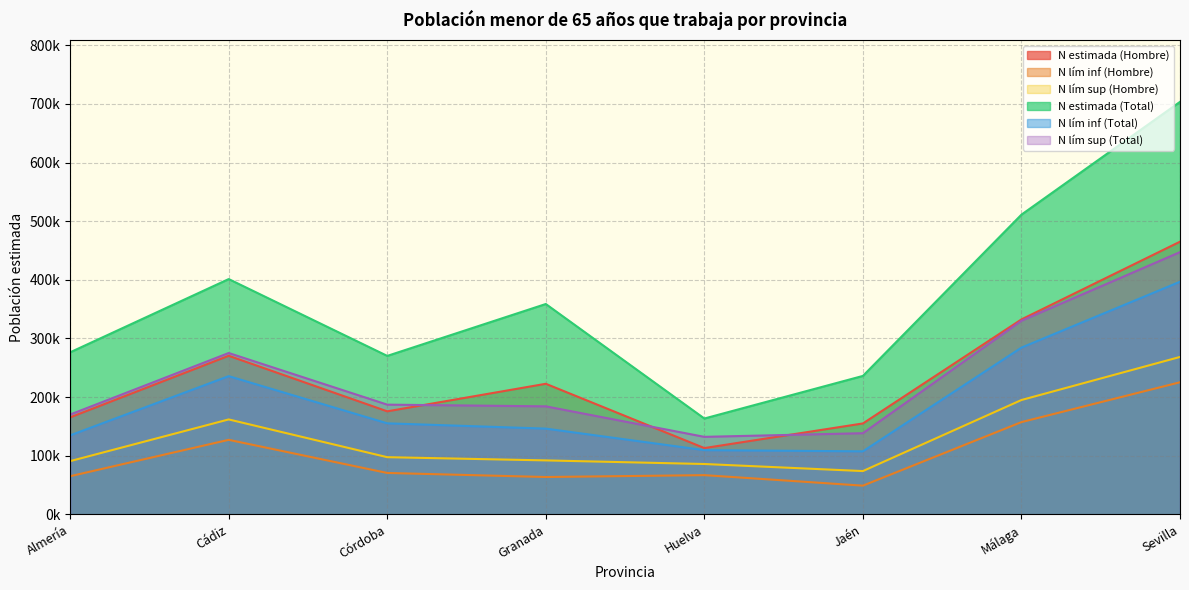

Is the value of N lím sup (Total) at Cádiz greater than the value of N lím inf (Total) at Huelva?

Yes